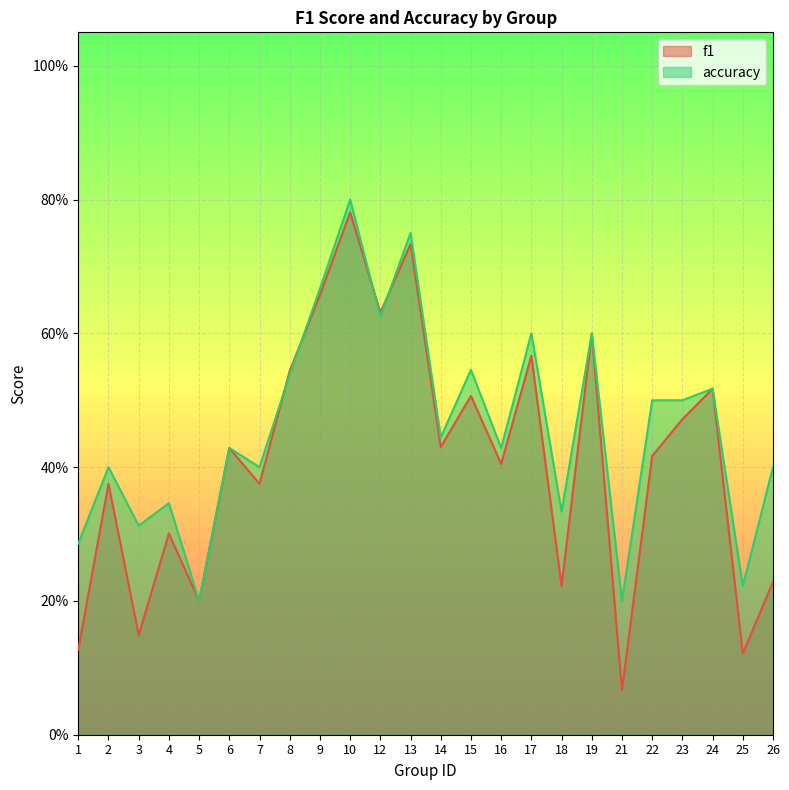

Rank the series by their average value, from lowest to highest.

f1, accuracy